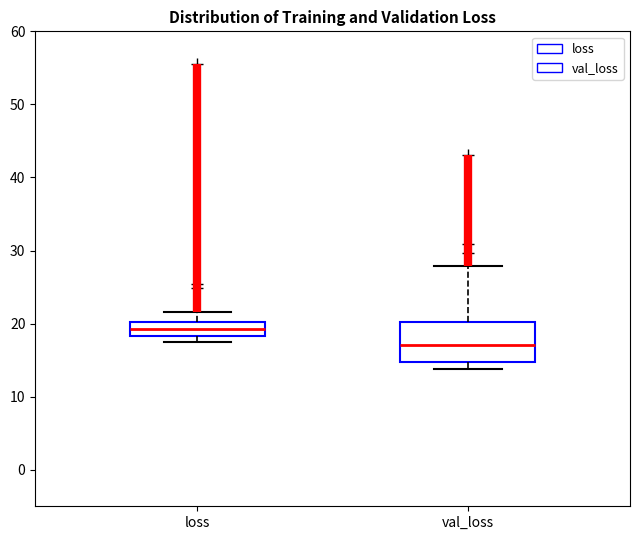

Where does the median line of the box for val_loss sit on the y-axis? The values are not printed on the chart, so give them approximately, as read against the axis.

17